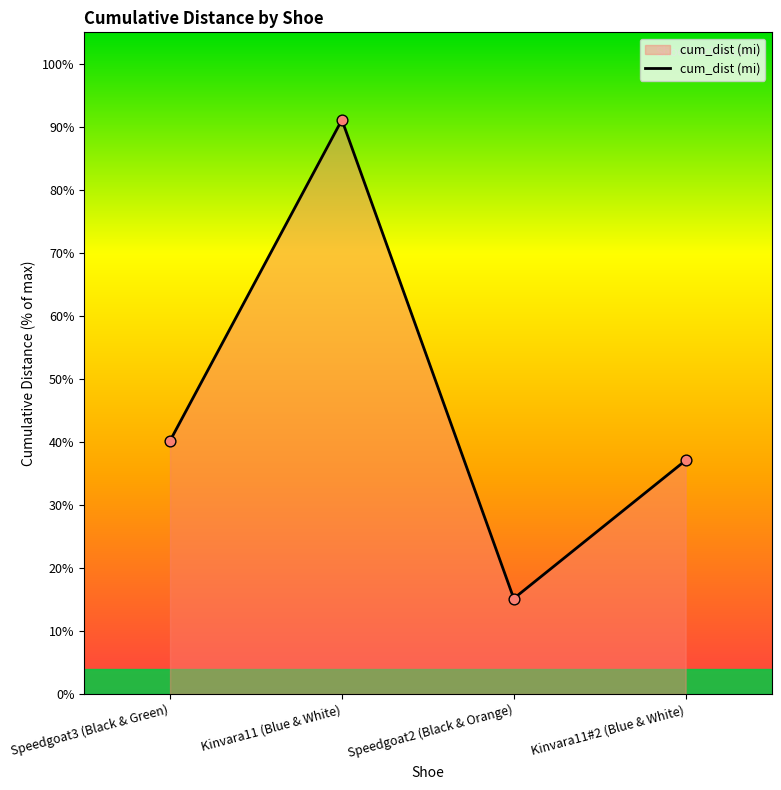

What is the change in value from Speedgoat3 (Black & Green) to Kinvara11 (Blue & White)?

+50.9